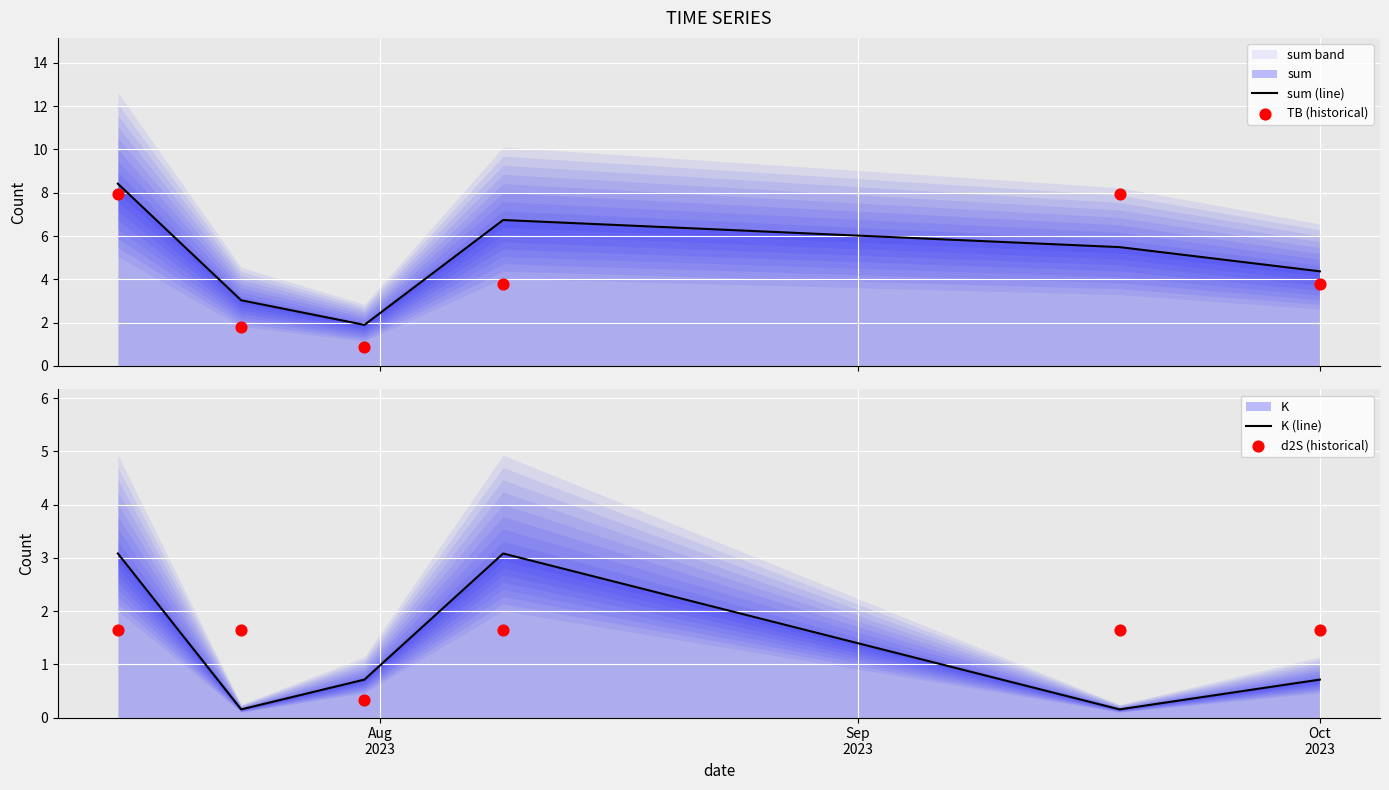

Is the value of sum (line) at 3 greater than the value of d2S (historical) at 5?

Yes